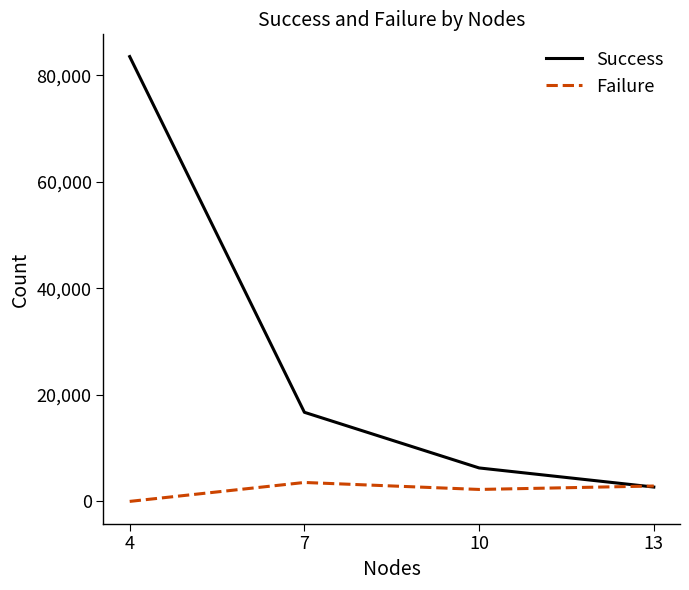

After their last crossing, which series has the higher values: Success or Failure?

Failure